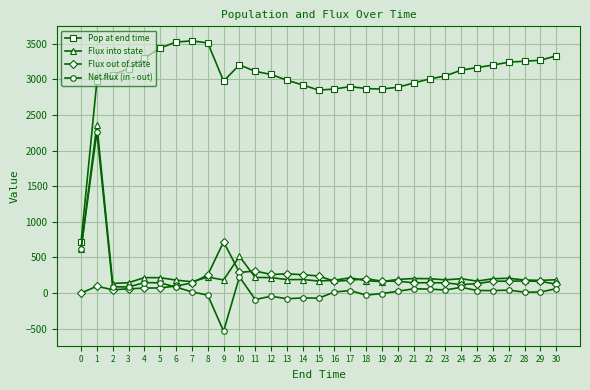

Is it true that Net flux (in - out) equals -91 at 11?

True